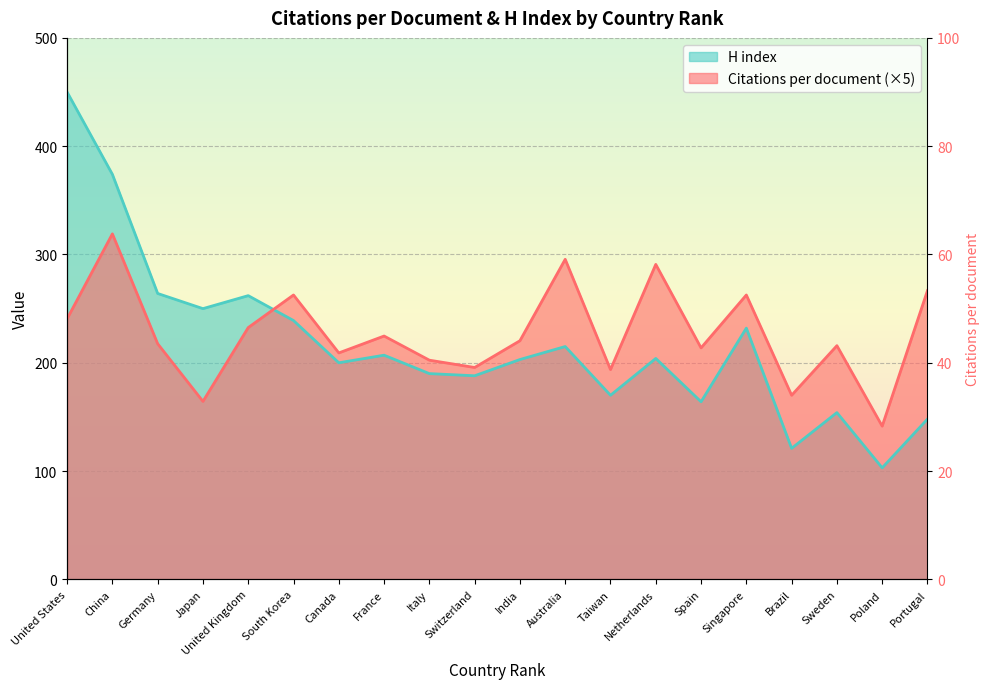

What is the average value of the Citations per document series?

227.0